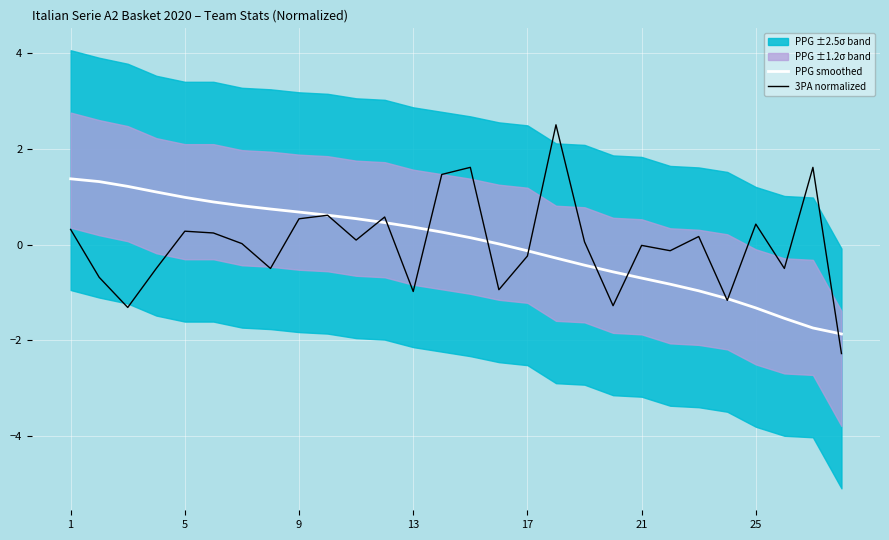

Is it true that 3PA normalized equals -0.2 at 17?

True